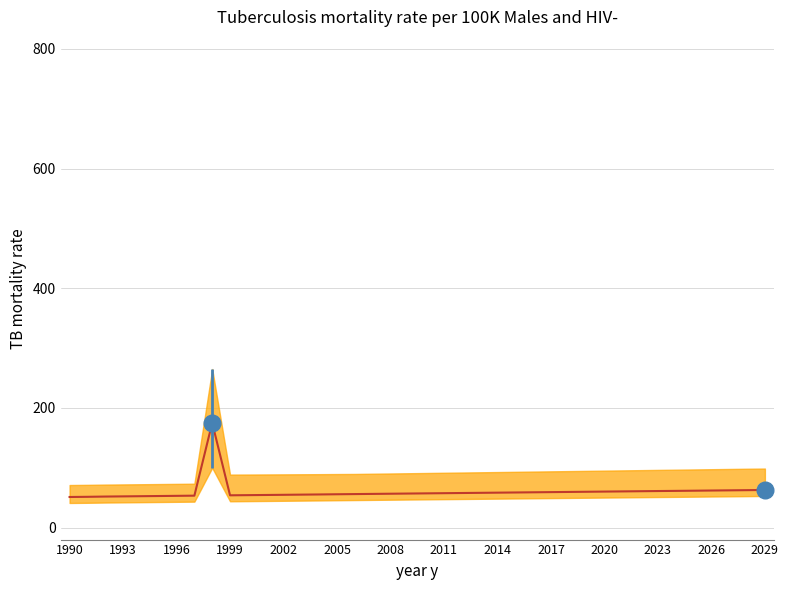

How many data points are above 57?

21